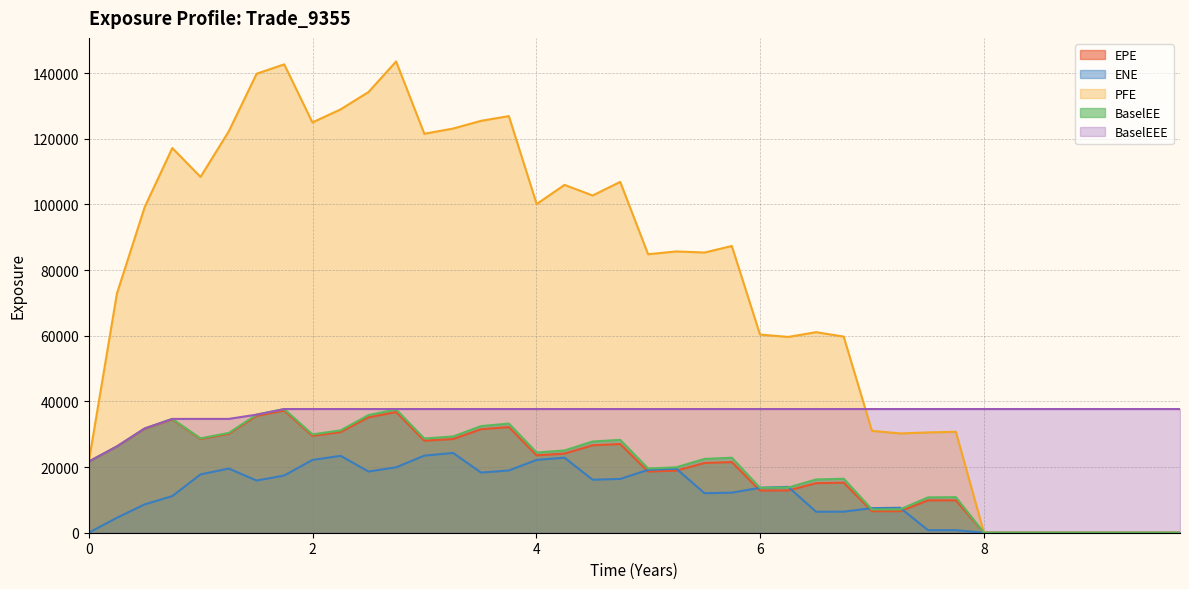

What is the maximum value shown in the chart?

143551.0